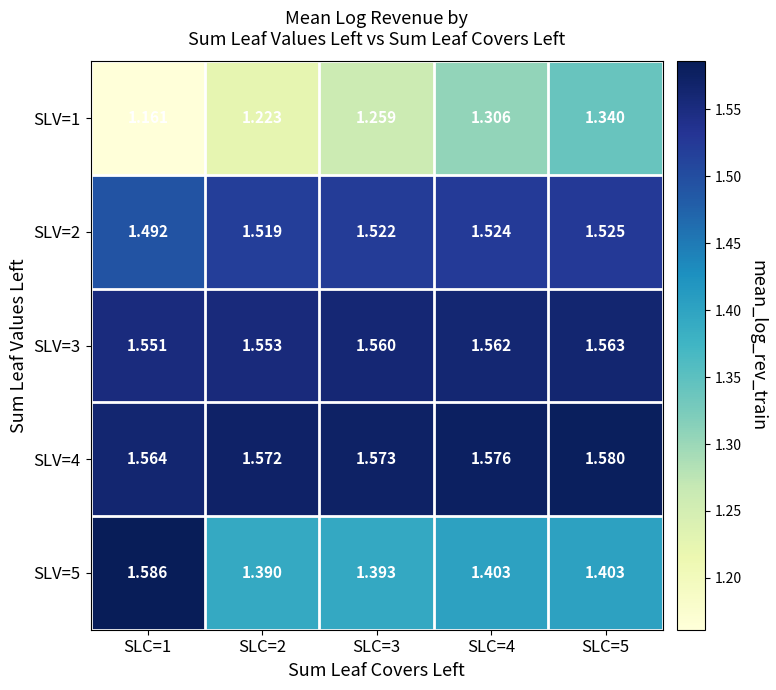

Is the value of SLV=1 at SLC=3 greater than the value of SLV=5 at SLC=1?

No